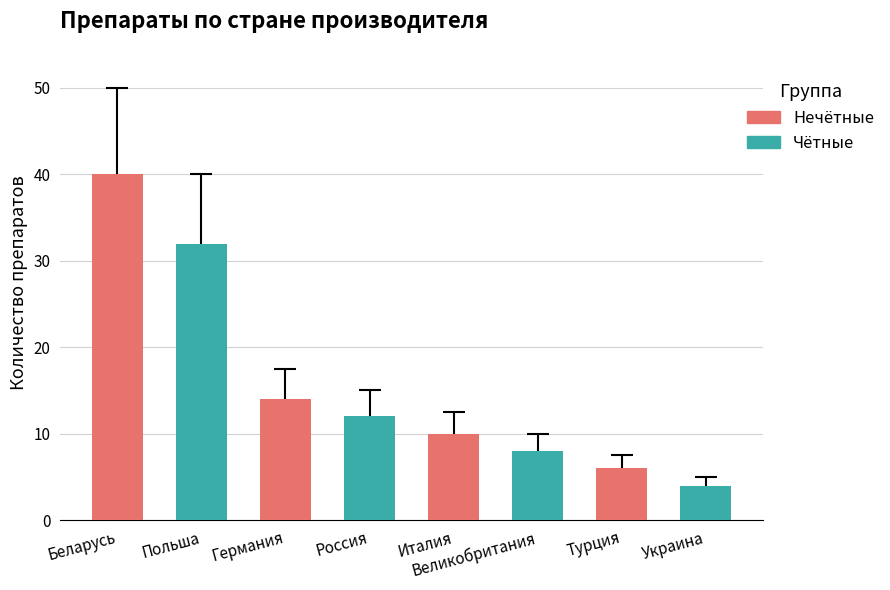

Which label corresponds to the largest value in the chart?

Беларусь